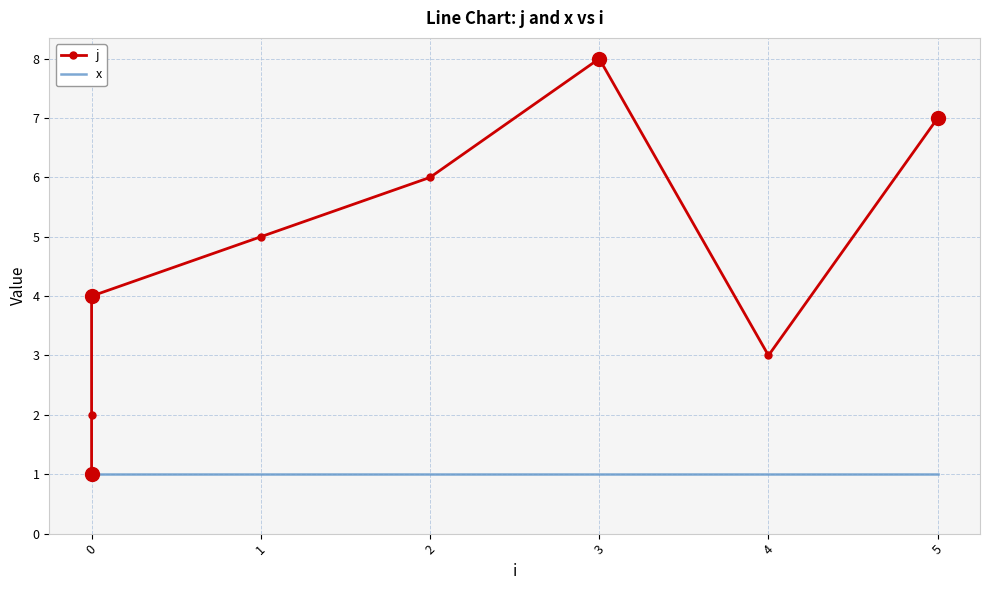

At 0, list the series in order from smallest to largest.

j, x